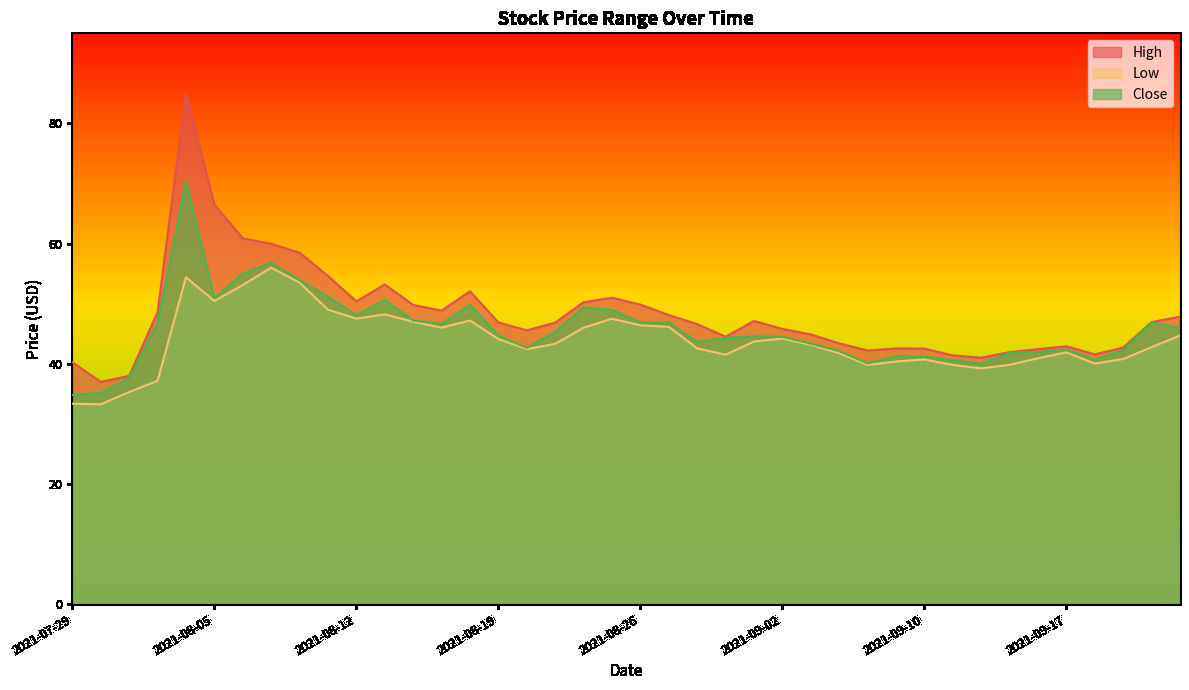

Where is the first local maximum for High?

2021-08-04